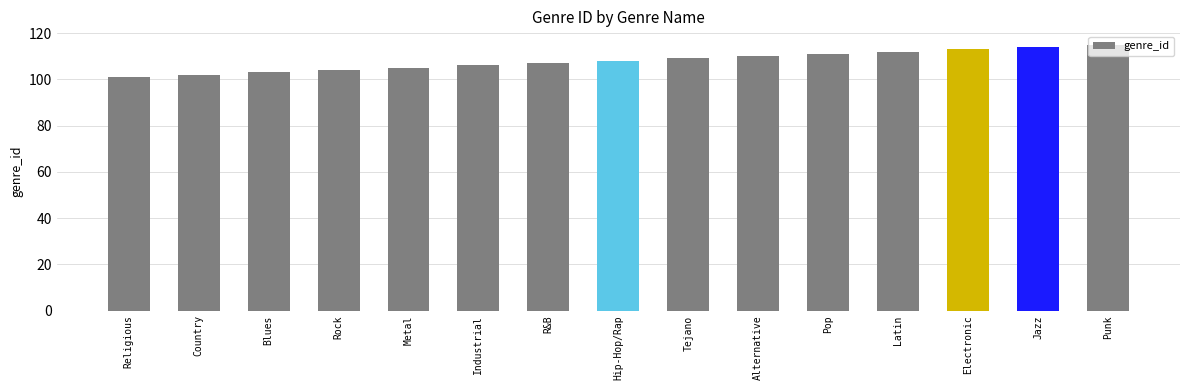

The value at Pop is 164. True or false?

False